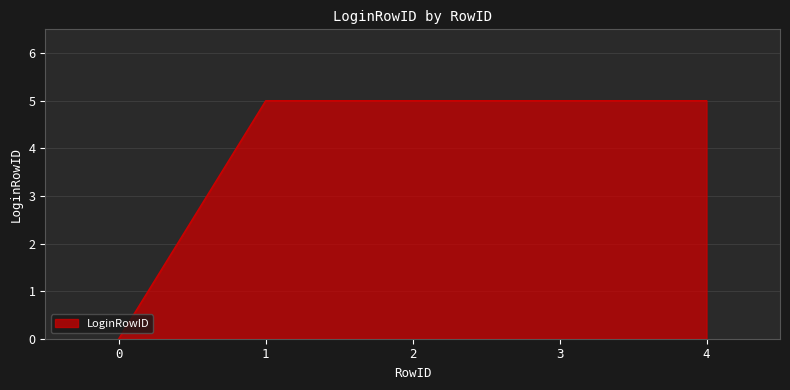

What is the maximum value shown in the chart?

5